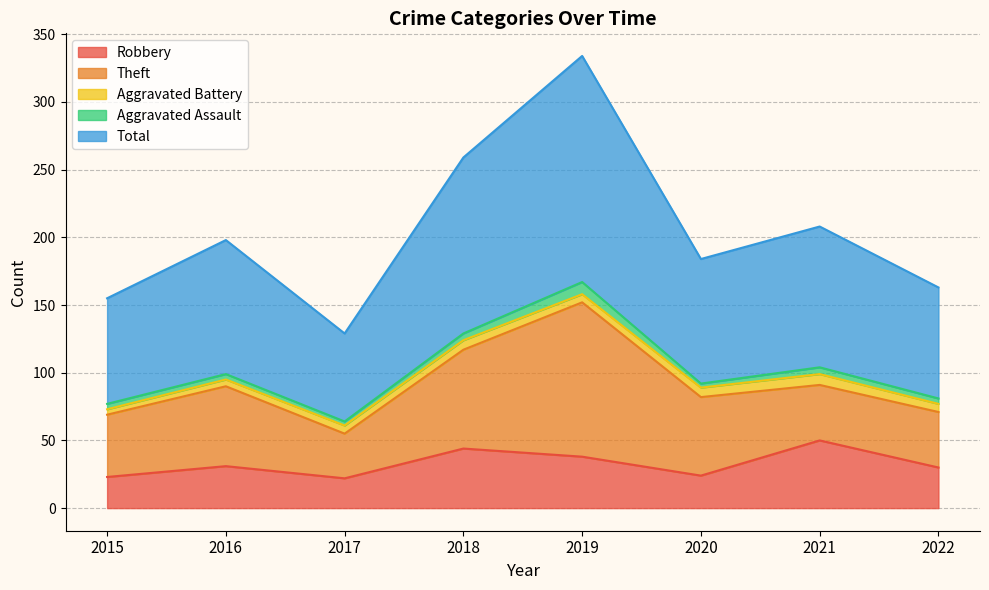

Where is the first local maximum for Theft?

2016